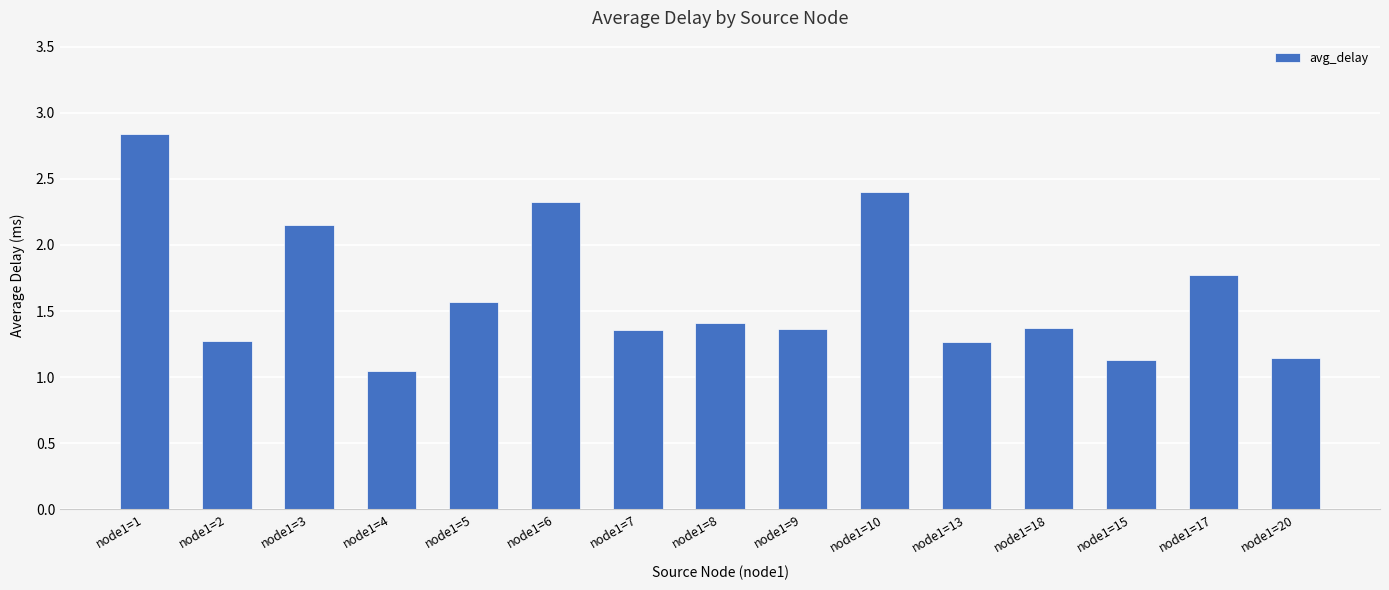

The value at node1=17 is 2.7. True or false?

False